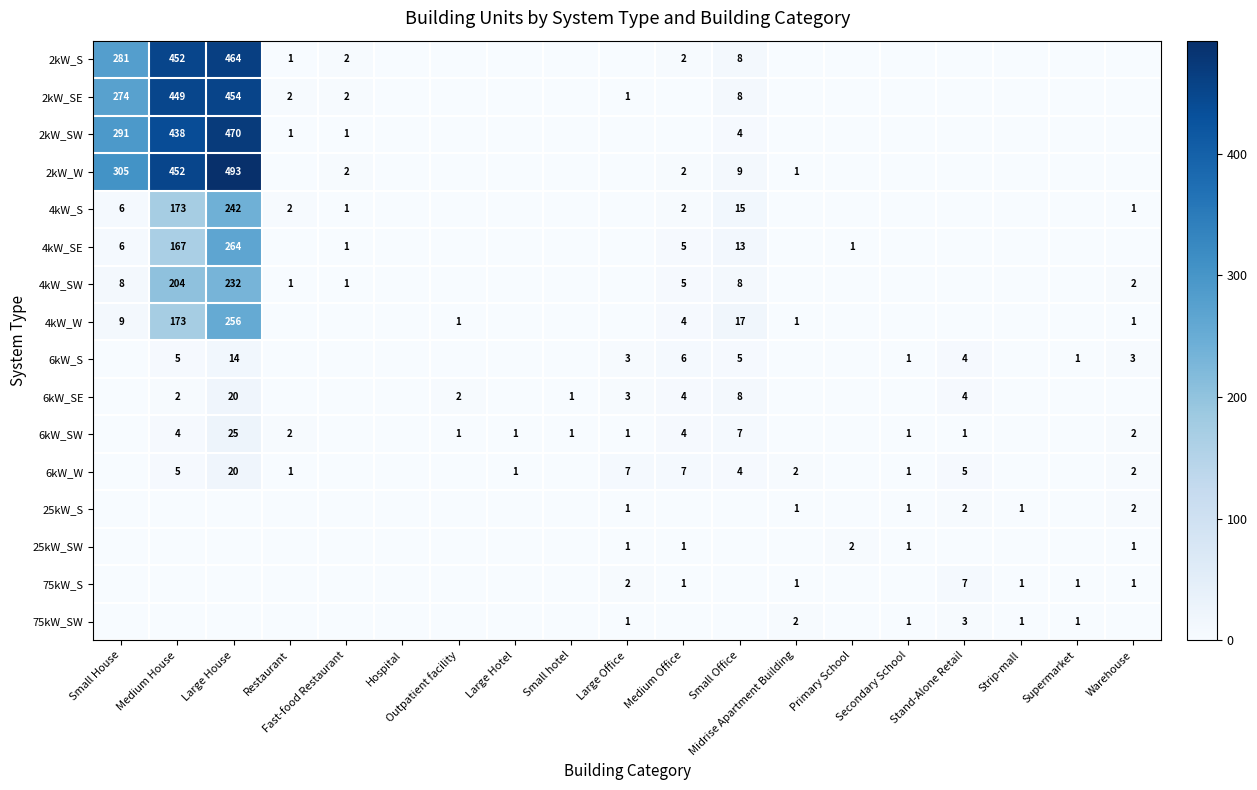

The 25kW_S series shows 1 at Secondary School. True or false?

True